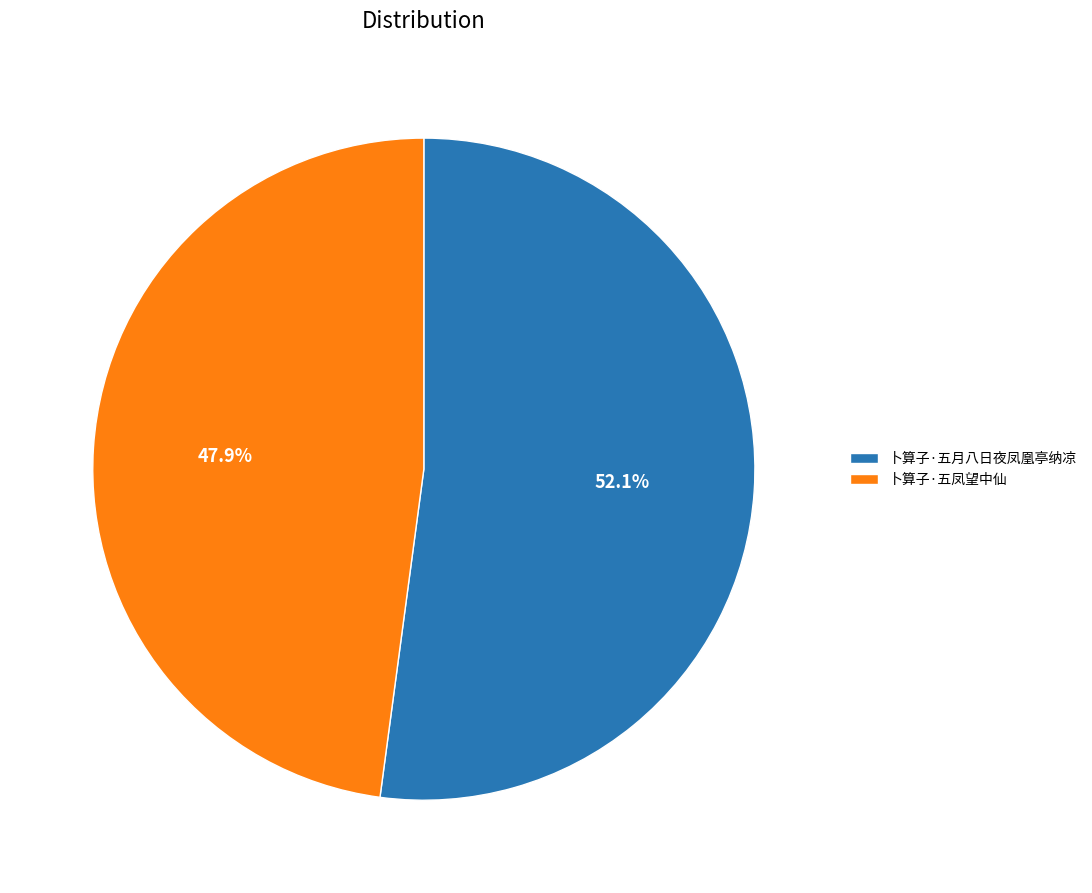

What percentage do 卜算子·五凤望中仙 and 卜算子·五月八日夜凤凰亭纳凉 together represent?

100.0%